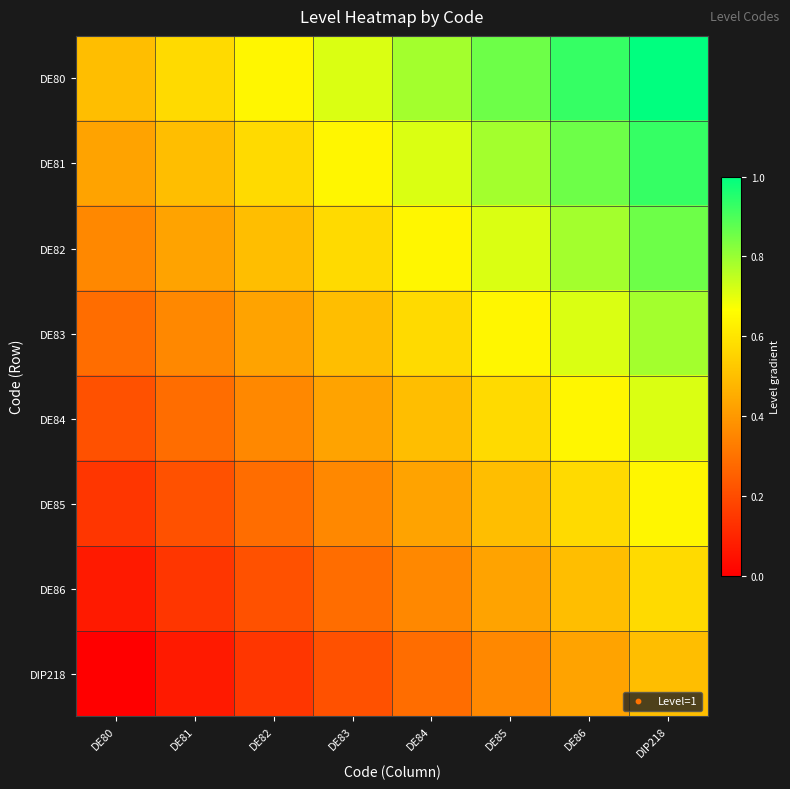

Rank the series at DE82 from lowest to highest value.

DIP218, DE86, DE85, DE84, DE83, DE82, DE81, DE80